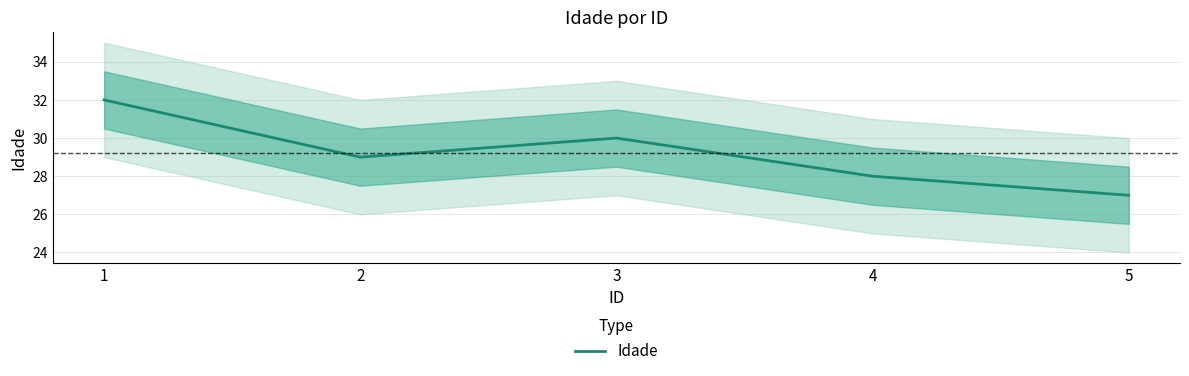

How many categories are shown in the chart?

5